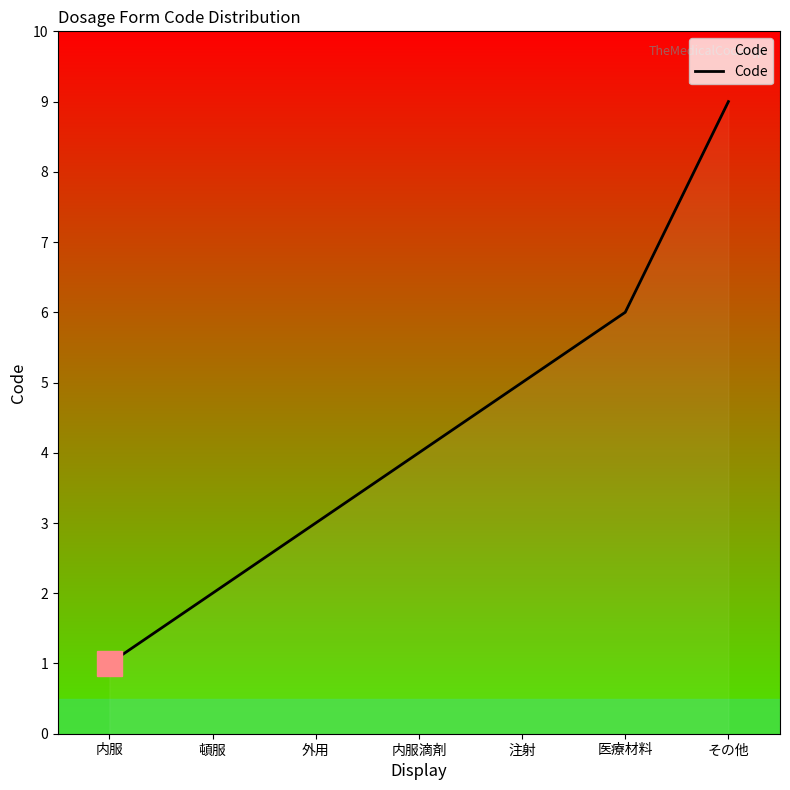

Count the number of data series in this chart.

1